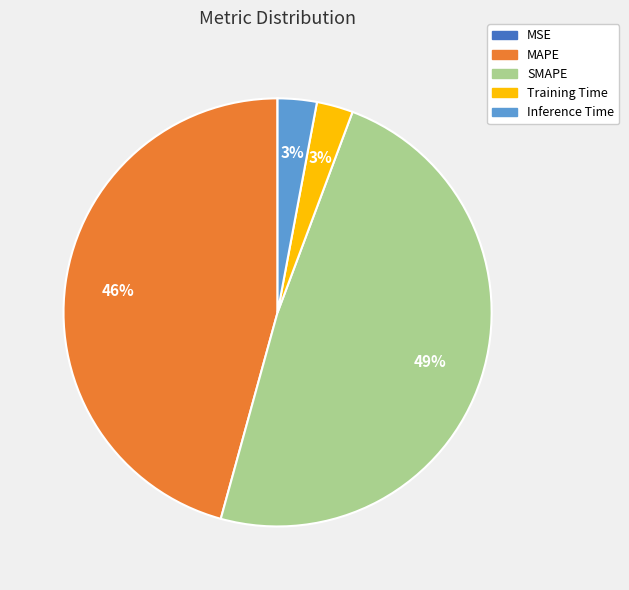

To the nearest percent, what is the combined percentage of MAPE and Inference Time?

49%